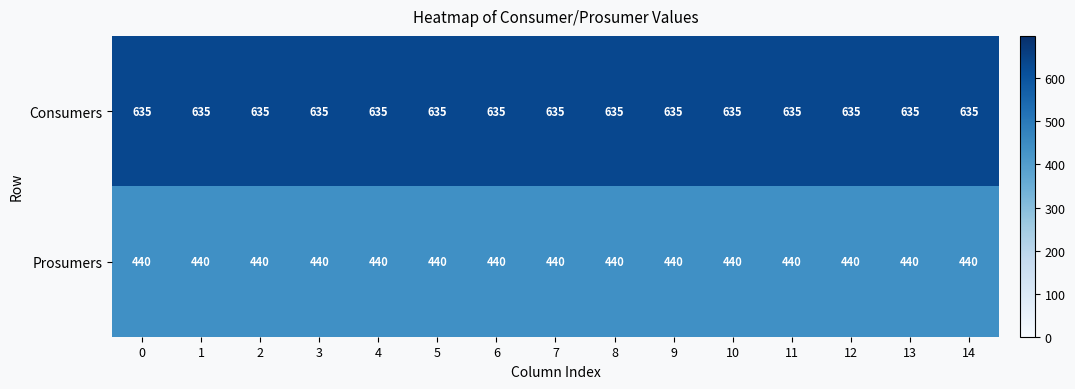

At how many categories does at least one series exceed 587?

15